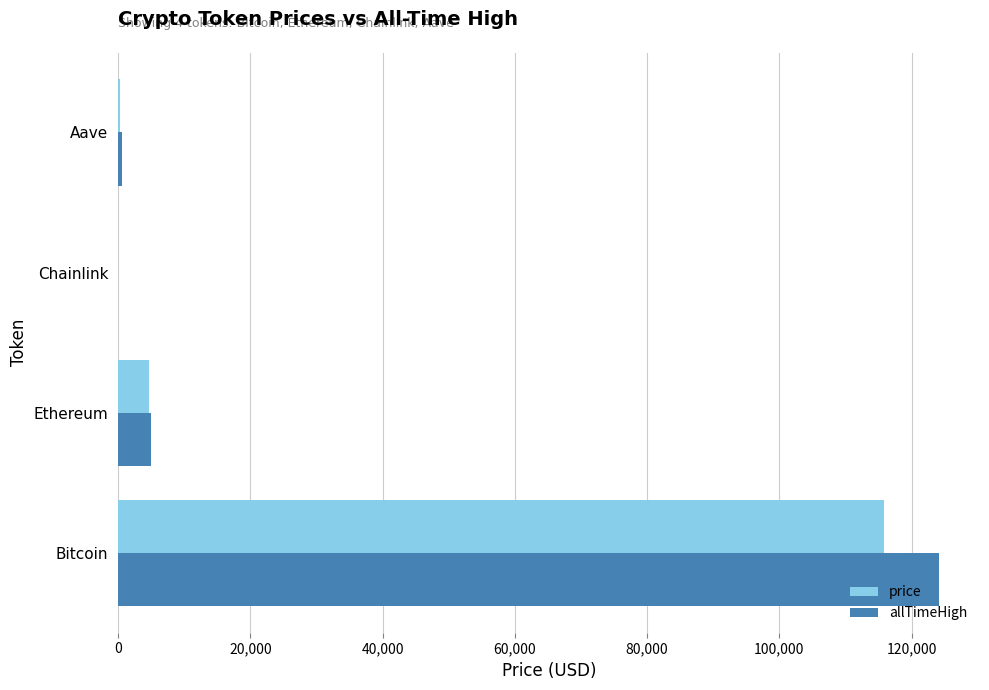

Which series changed the most between Bitcoin and Aave?

allTimeHigh